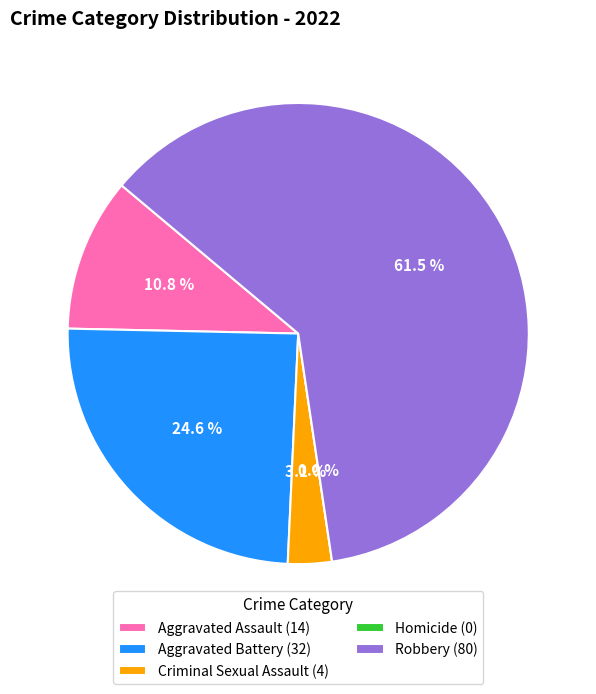

Count the number of slices in the pie.

5